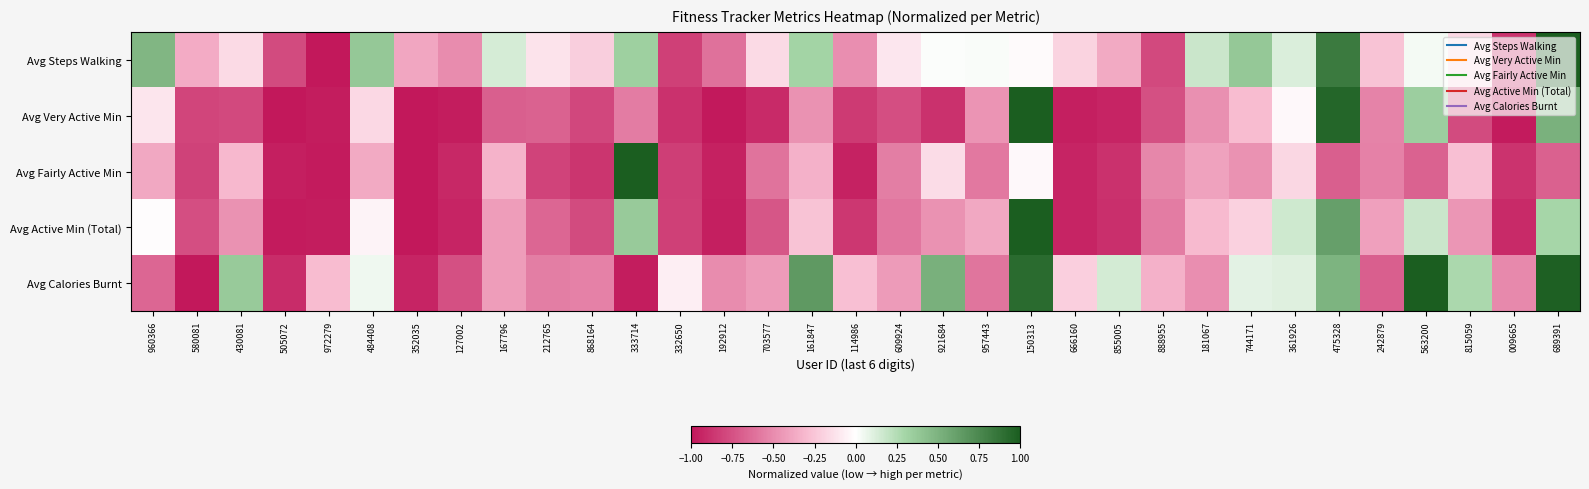

Between 361926 and 475328, which series saw the biggest shift?

Avg Very Active Min